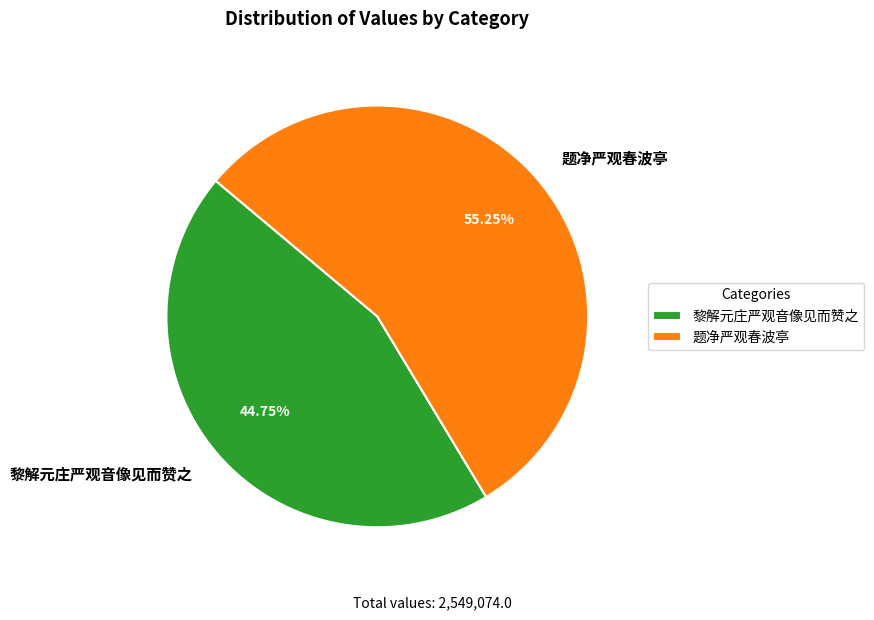

To the nearest percent, what percentage of the pie is 题净严观春波亭?

55%